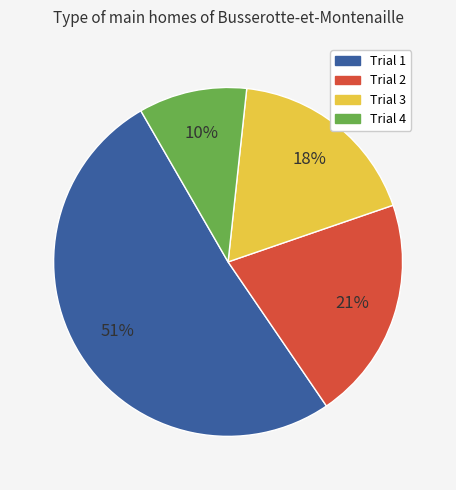

Which slice represents more than half of the pie?

Trial 1